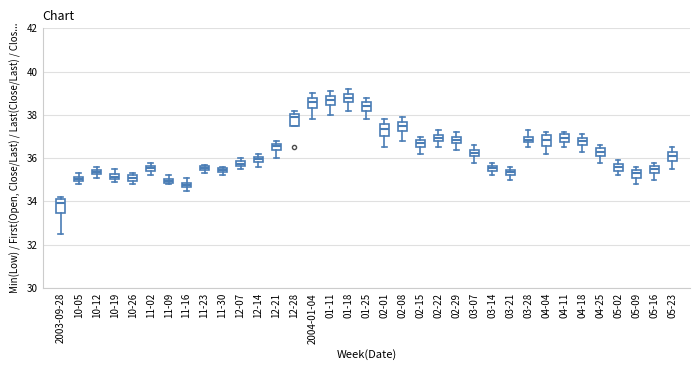

Where does the lower whisker of the box for 03-14 end on the y-axis? The values are not printed on the chart, so give them approximately, as read against the axis.

35.2